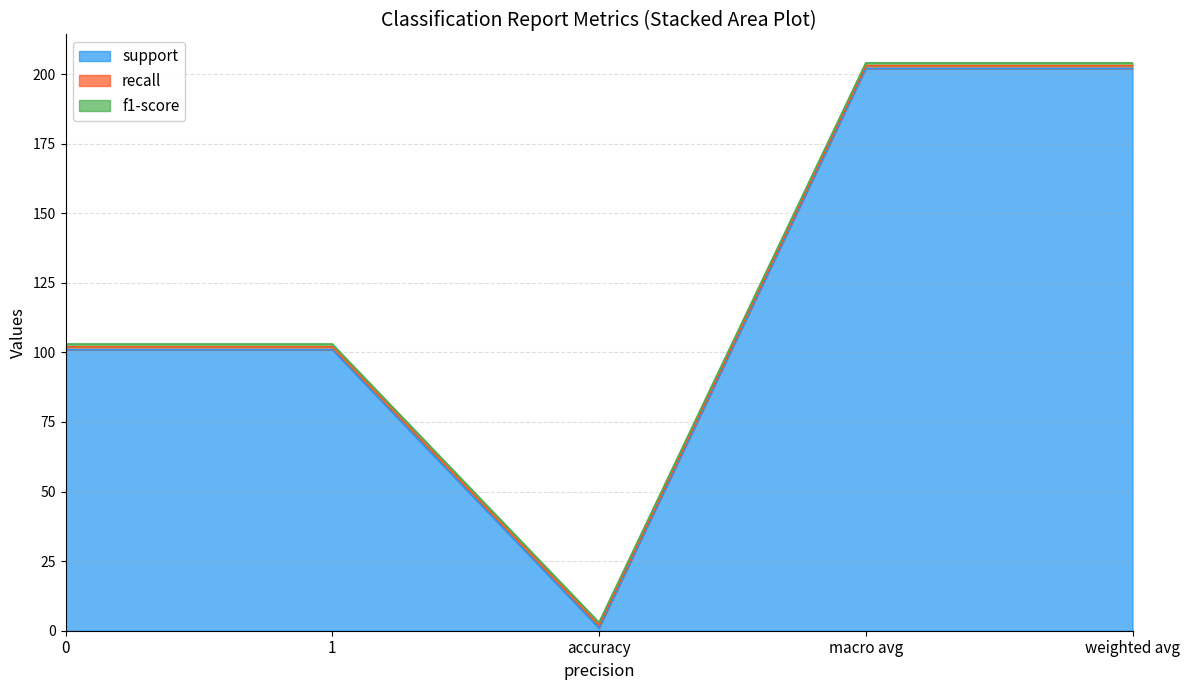

What are all the series names shown in the legend?

support, recall, f1-score